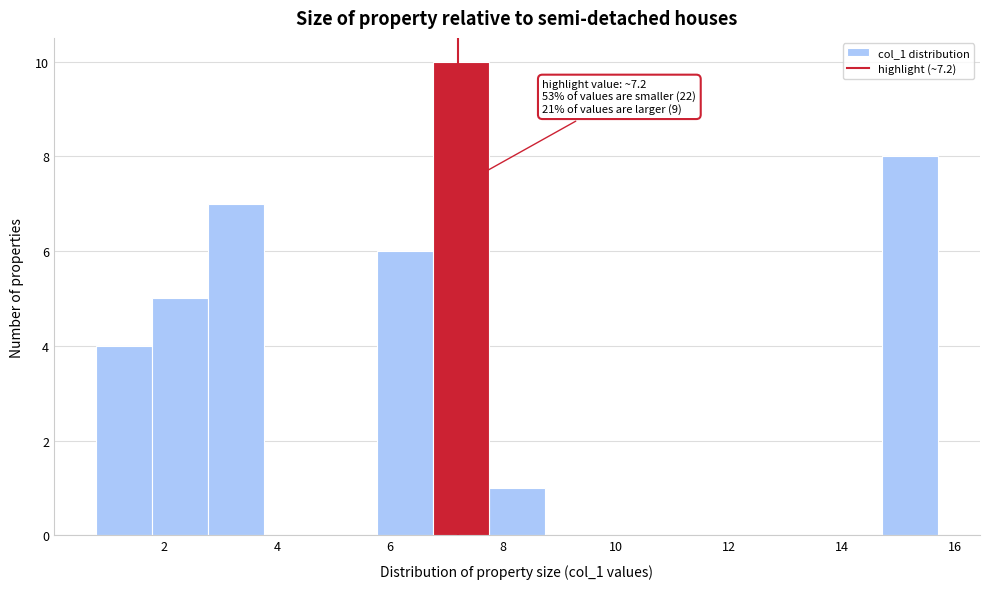

Over which range of the x-axis is the bar tallest?

6.8 to 7.8